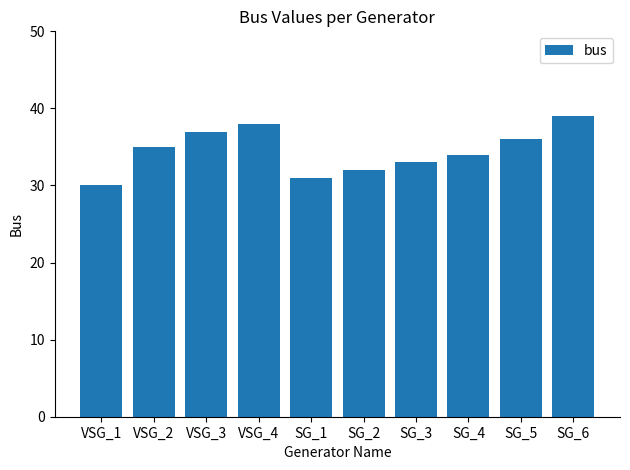

True or false: the data shows 32 at SG_2.

True